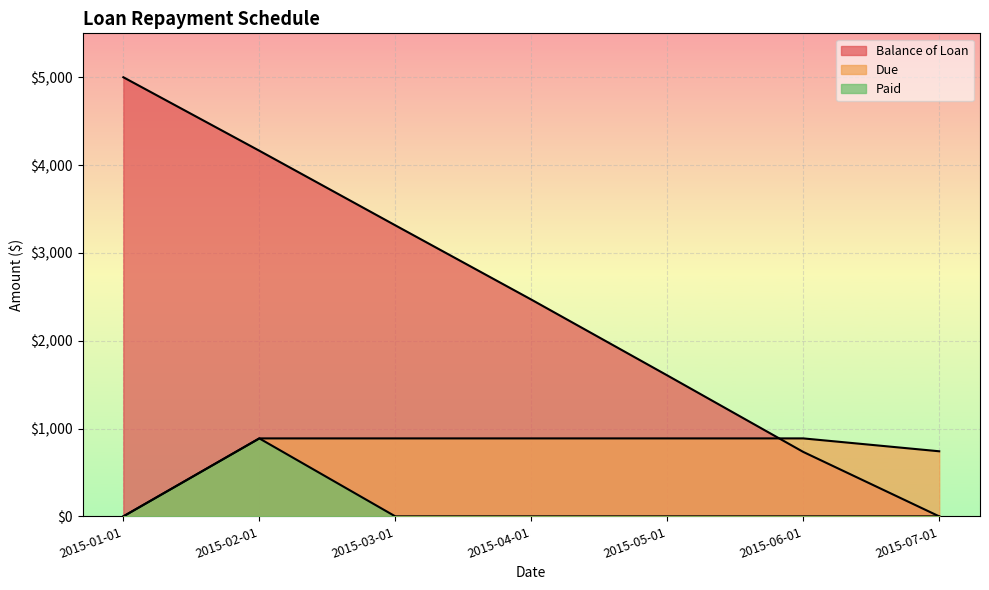

What are all the series names shown in the legend?

Balance of Loan, Due, Paid